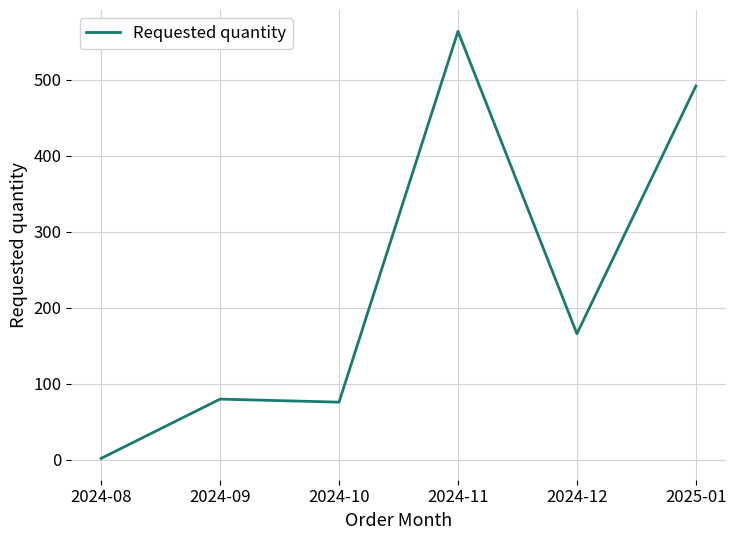

Does the chart display data point markers on the line(s)?

No